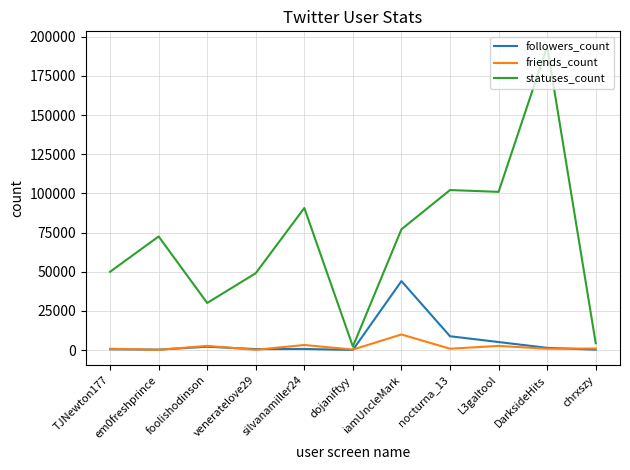

At which category does the chart reach its peak across all series?

DarksideHits